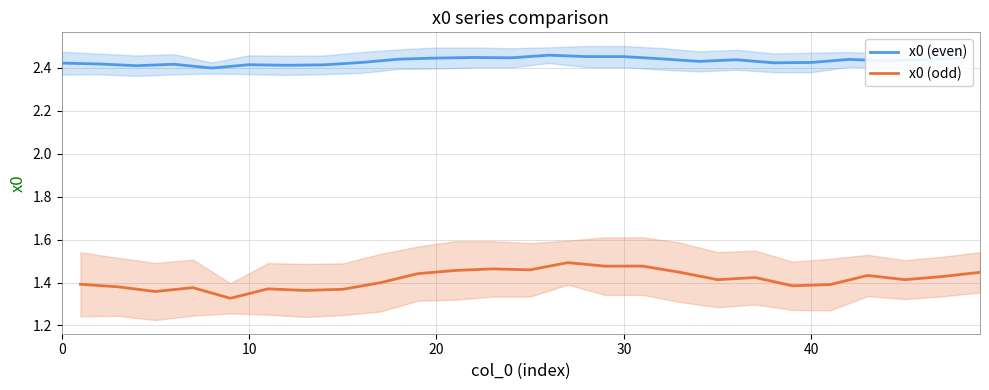

Which series has the largest total across all categories?

x0 (even)